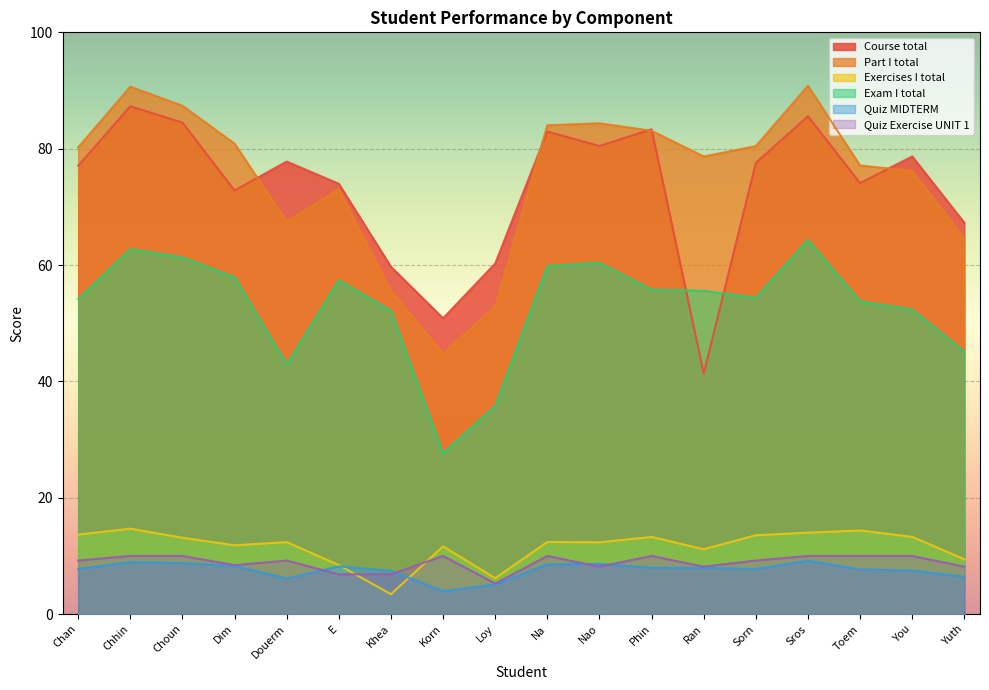

List the labels in order of Part I total value, largest first.

Sros, Chhin, Choun, Nao, Na, Phin, Dim, Sorn, Chan, Ran, Toem, You, E, Douerm, Yuth, Khea, Loy, Korn